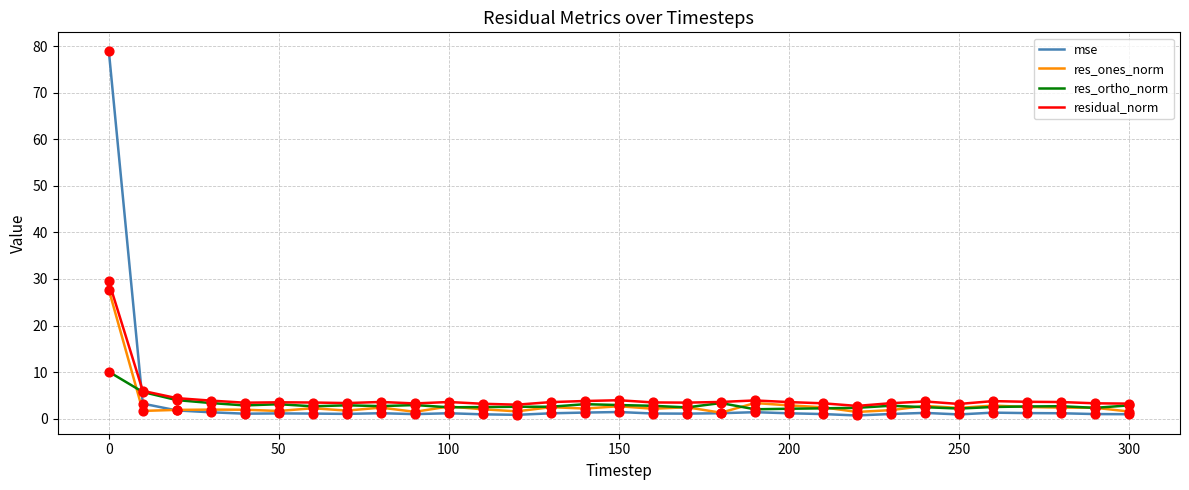

What are all the series names shown in the legend?

mse, res_ones_norm, res_ortho_norm, residual_norm